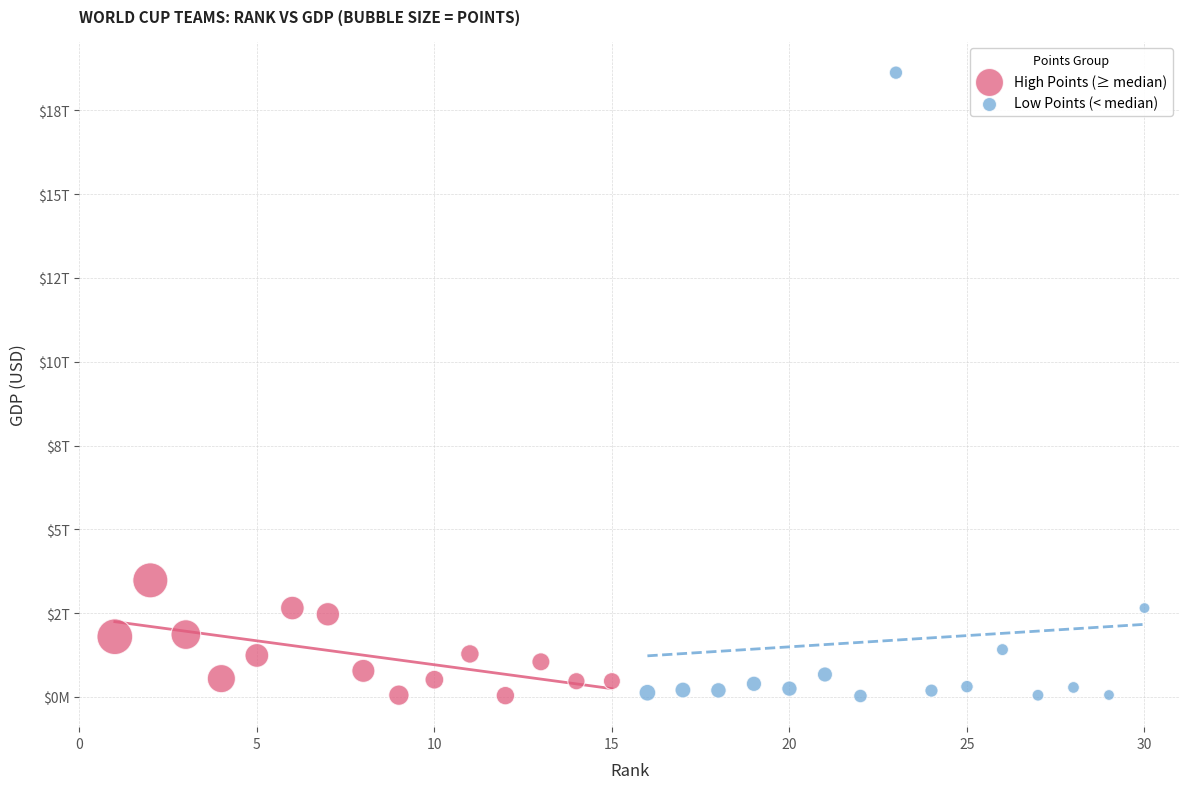

What are all the series names shown in the legend?

High Points (≥ median), Low Points (< median)